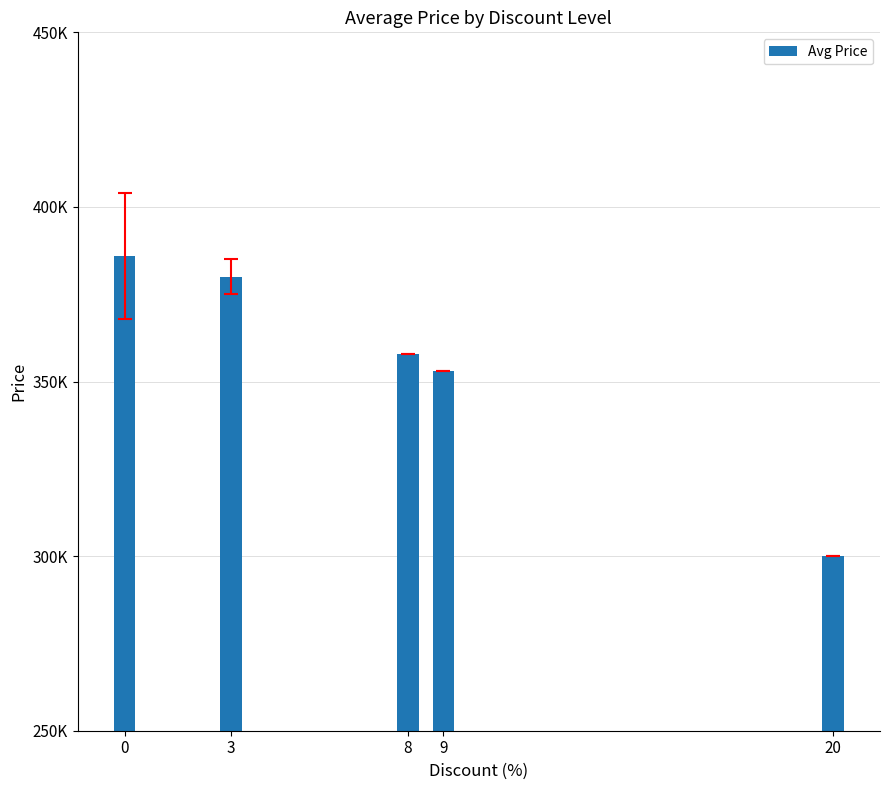

What is the change in value from 0 to 9?

-33000